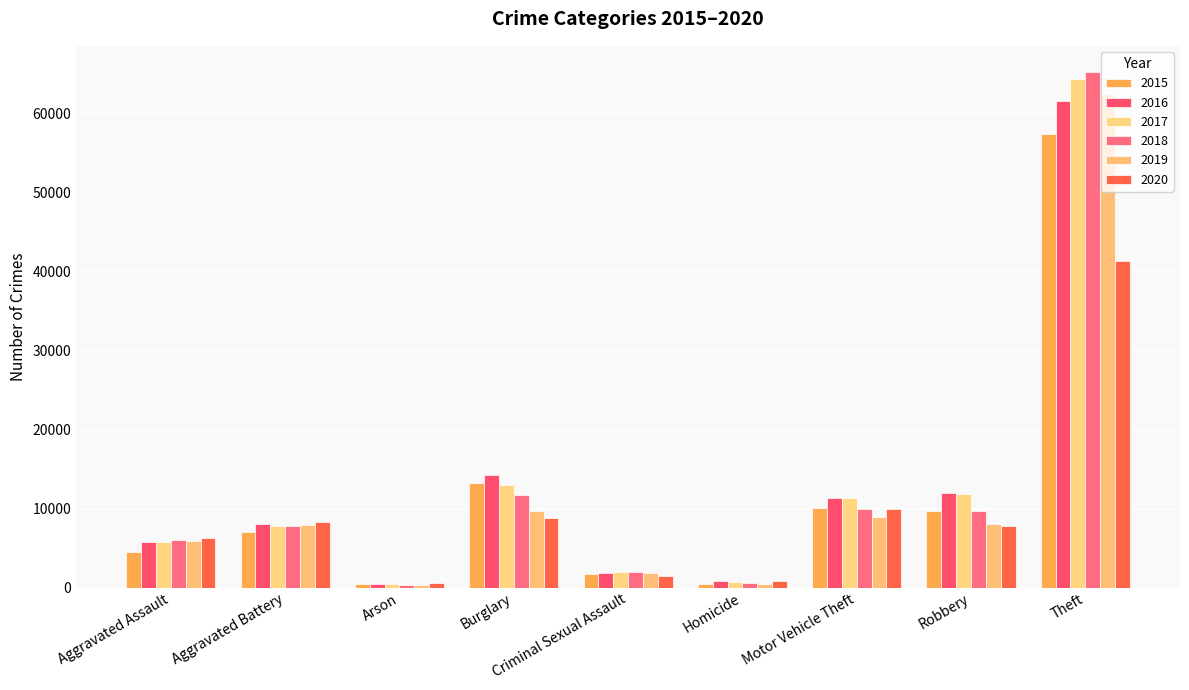

At which category is the sum across all series the highest?

Theft